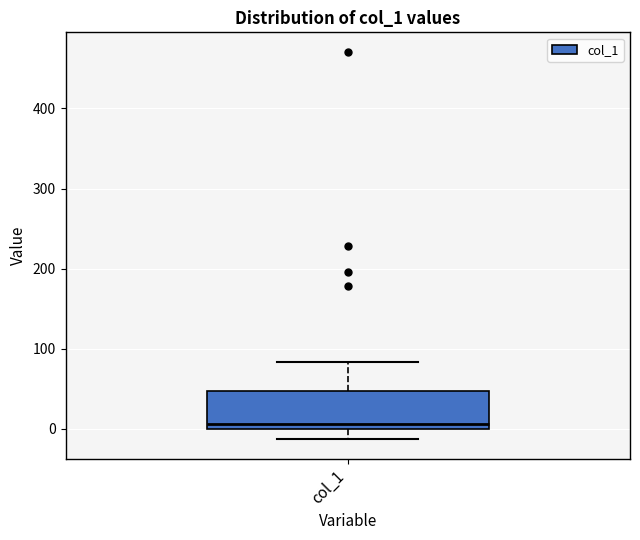

Read this box plot against the y-axis: the position of the median line, the range covered by the box, and the ends of both whiskers. The values are not printed on the chart, so give them approximately, as read against the axis.

median 10, box 0 to 50, whiskers -10 to 80